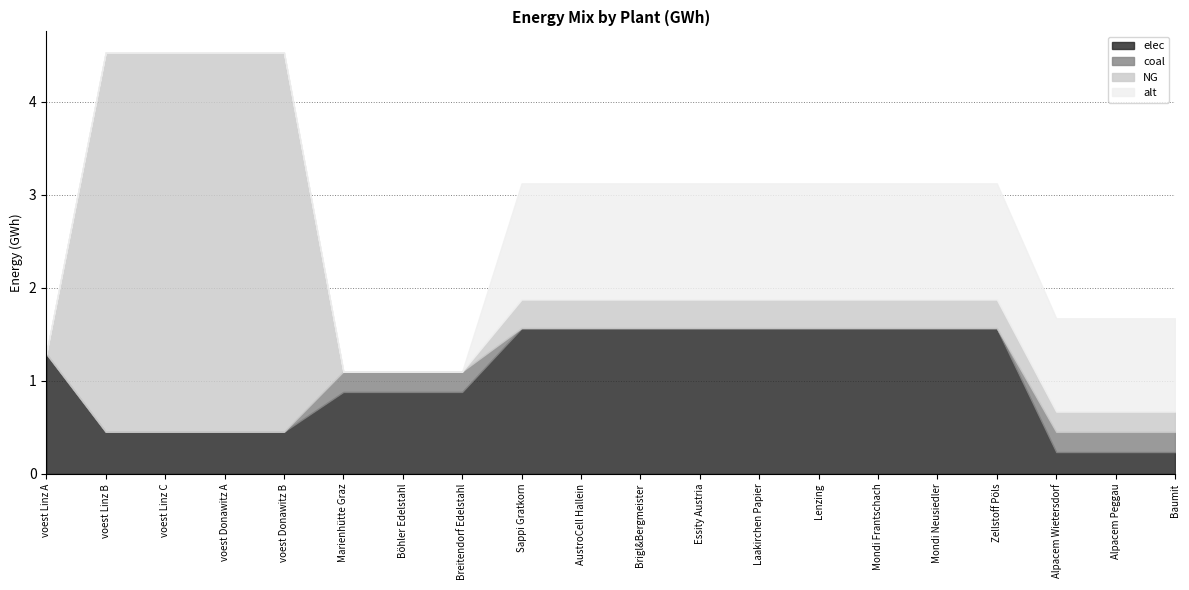

What is the difference between the highest and lowest values at Brigl&Bergmeister?

1.6